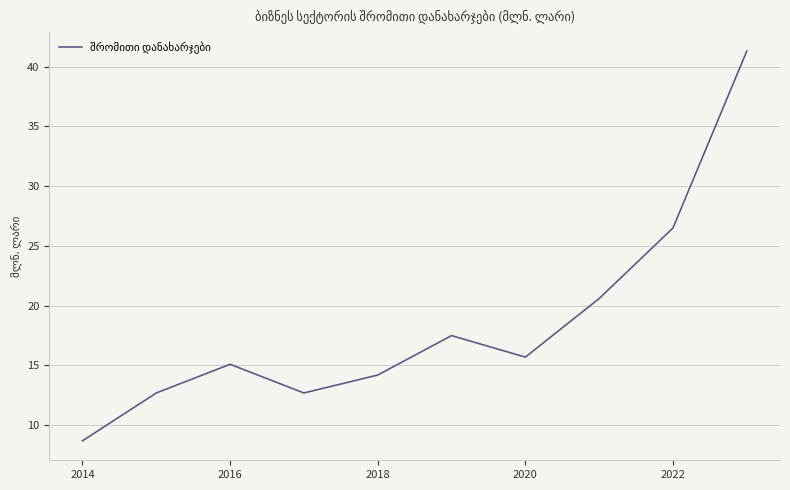

What is the smallest value displayed?

8.7